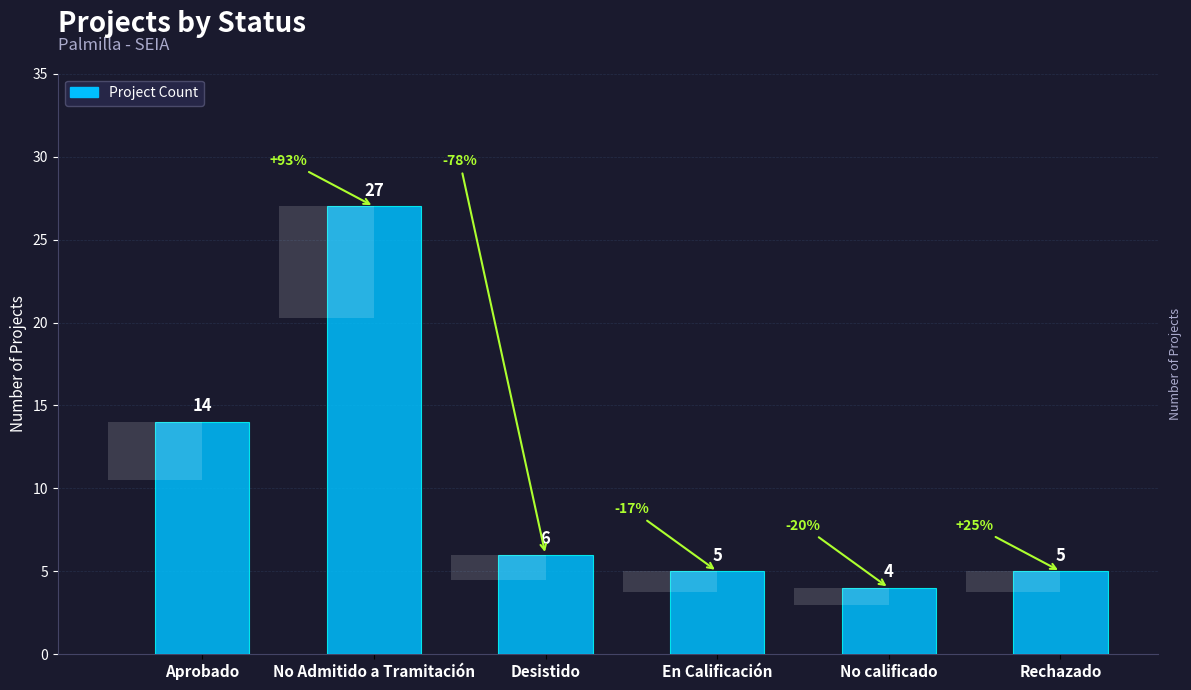

What is the greatest value displayed?

27